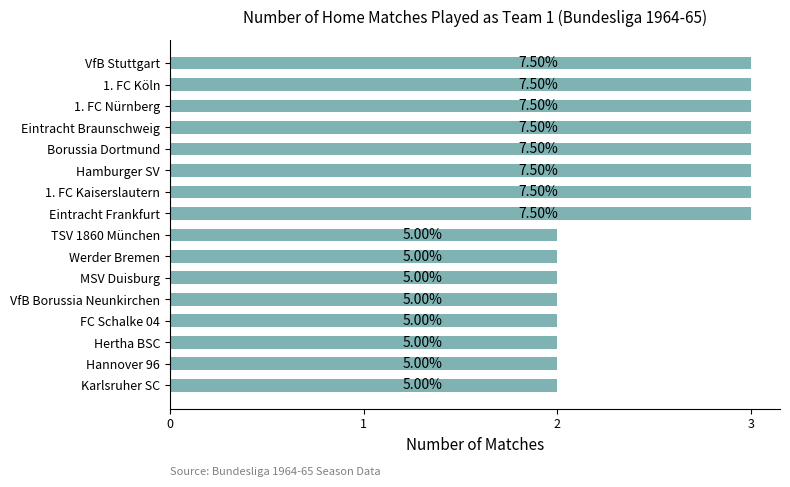

How many values are between 2 and 3?

16